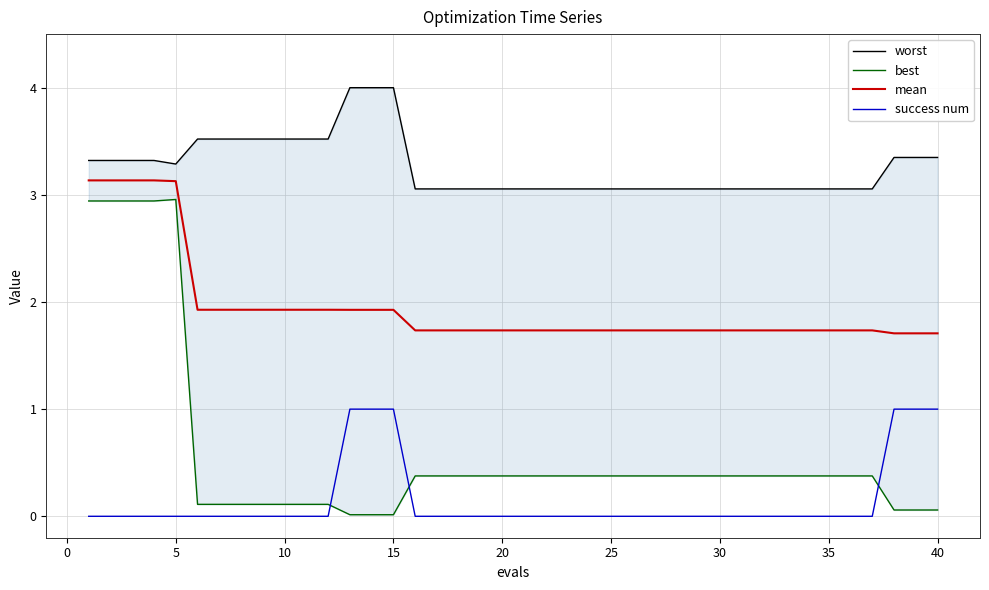

The value of mean at 28 is 2.9. True or false?

False